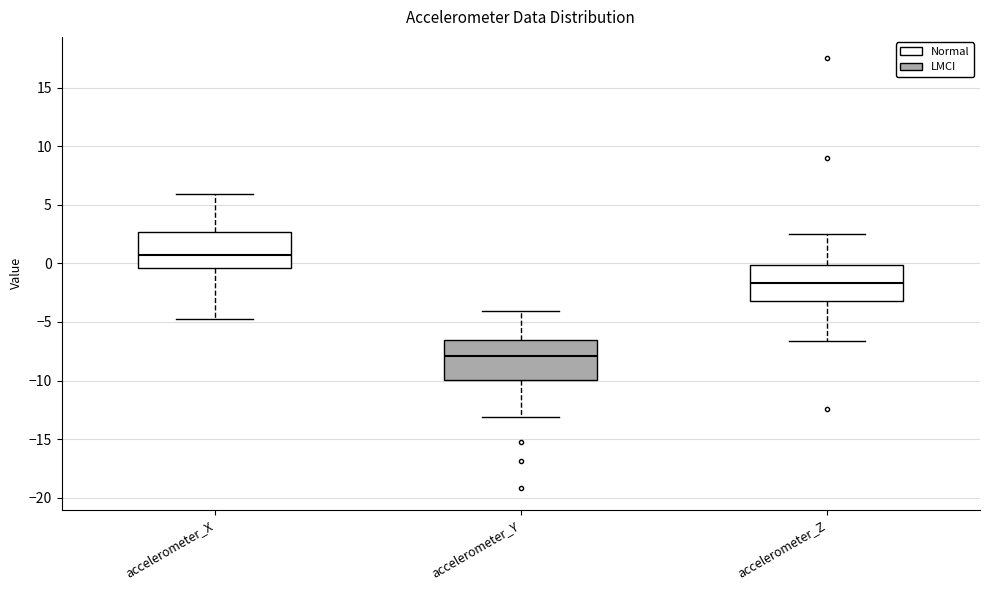

Reading left to right, read every box against the y-axis: the position of its median line, the range the box covers, and the ends of its whiskers. The values are not printed on the chart, so give them approximately, as read against the axis.

accelerometer_X: median 0.5, box -0.5 to 2.5, whiskers -5.0 to 6.0
accelerometer_Y: median -8.0, box -10.0 to -6.5, whiskers -13.0 to -4.0
accelerometer_Z: median -1.5, box -3.0 to 0.0, whiskers -6.5 to 2.5